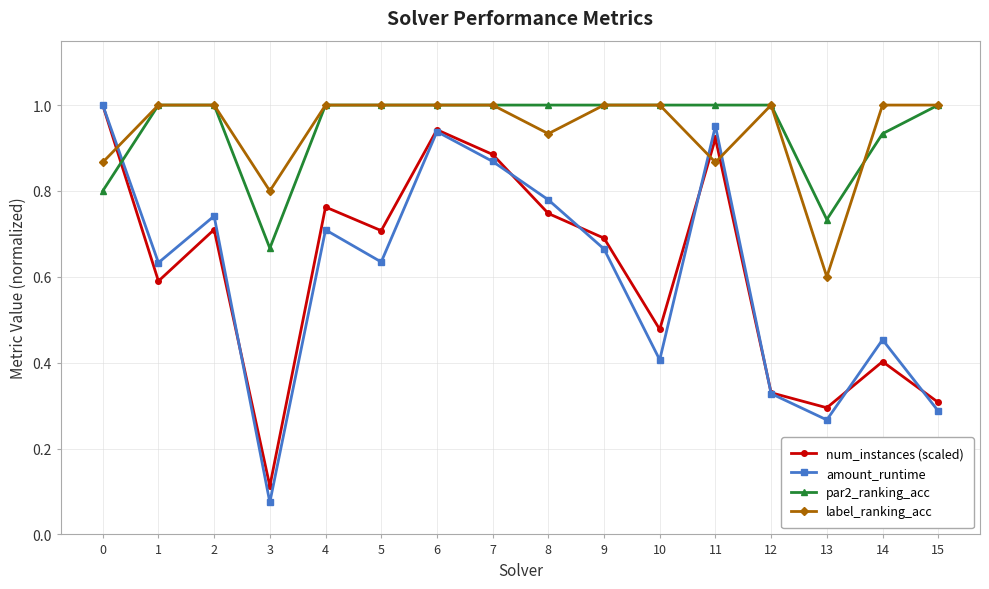

What is the value of the num_instances (scaled) point at the 15th from the left?

0.4